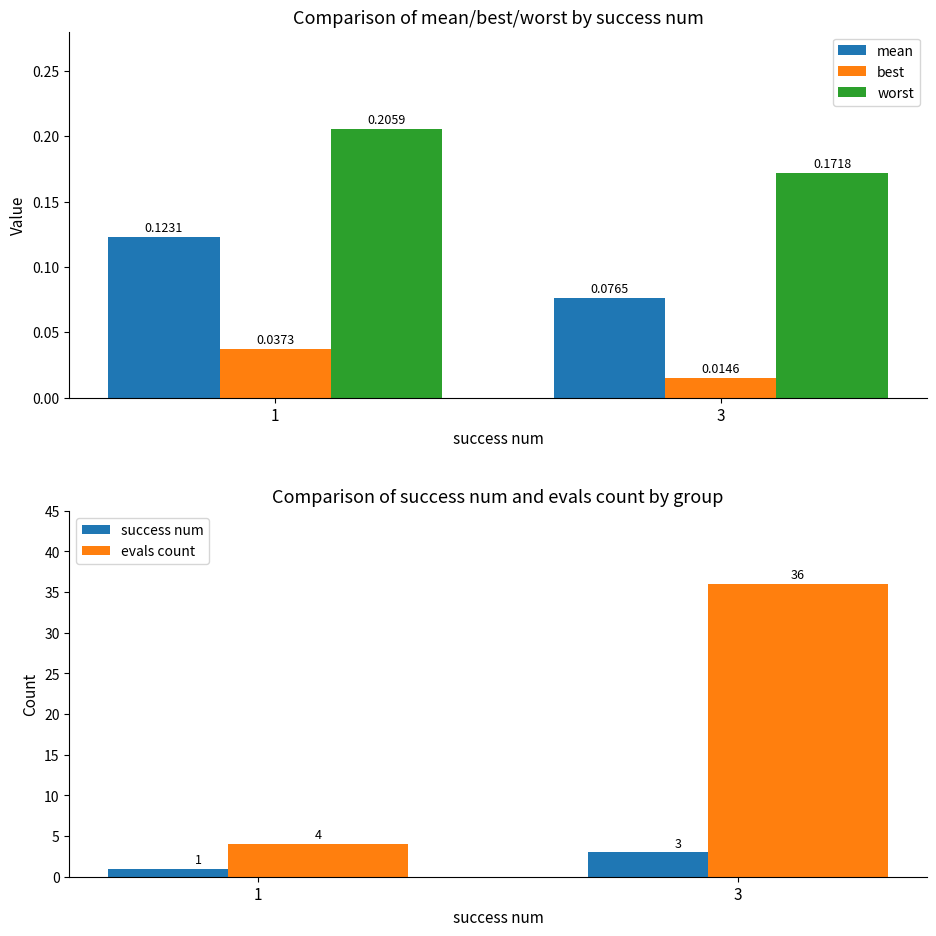

How many groups of bars are there?

2